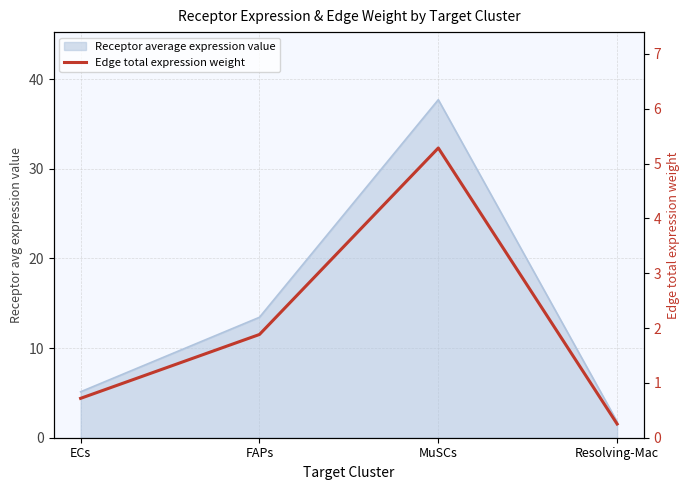

How many points are higher than both their immediate neighbors (excluding endpoints)?

1